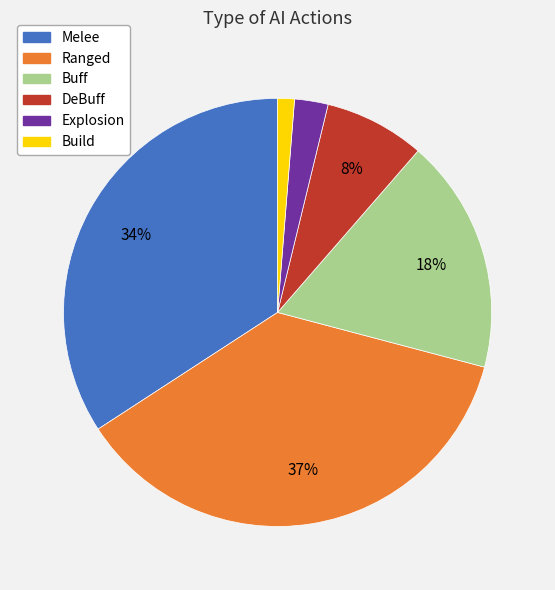

Do Buff and DeBuff together represent more than half of the pie?

No